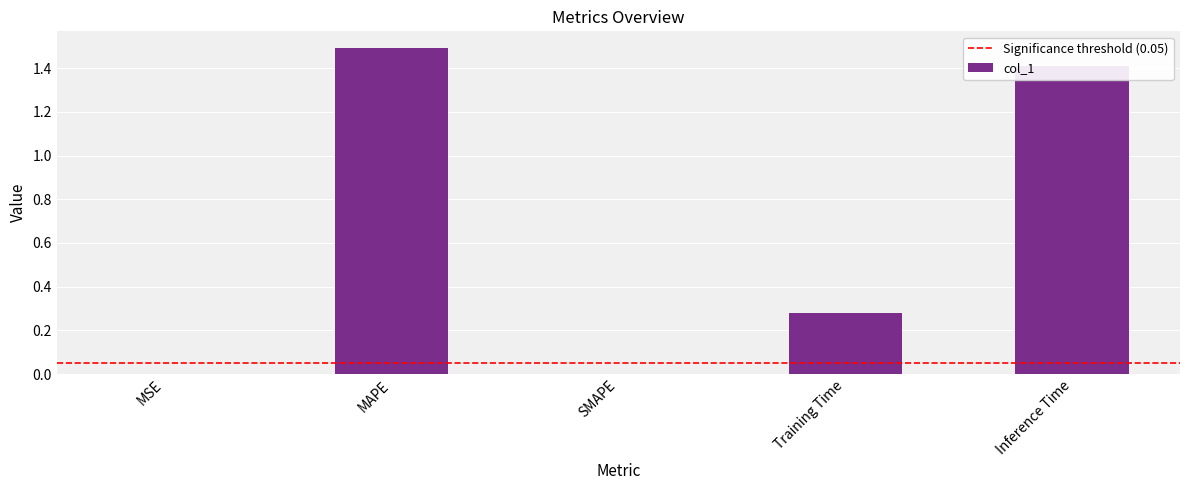

What value does the data have at Inference Time?

1.4